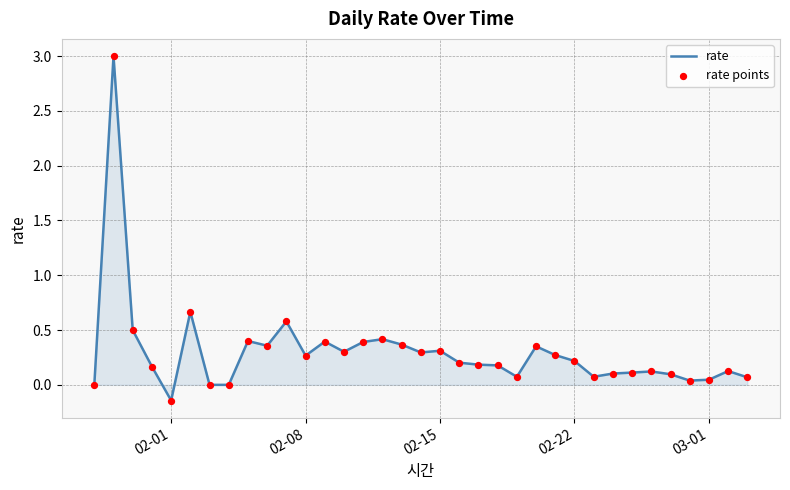

What is the difference between the maximum and minimum values?

3.1